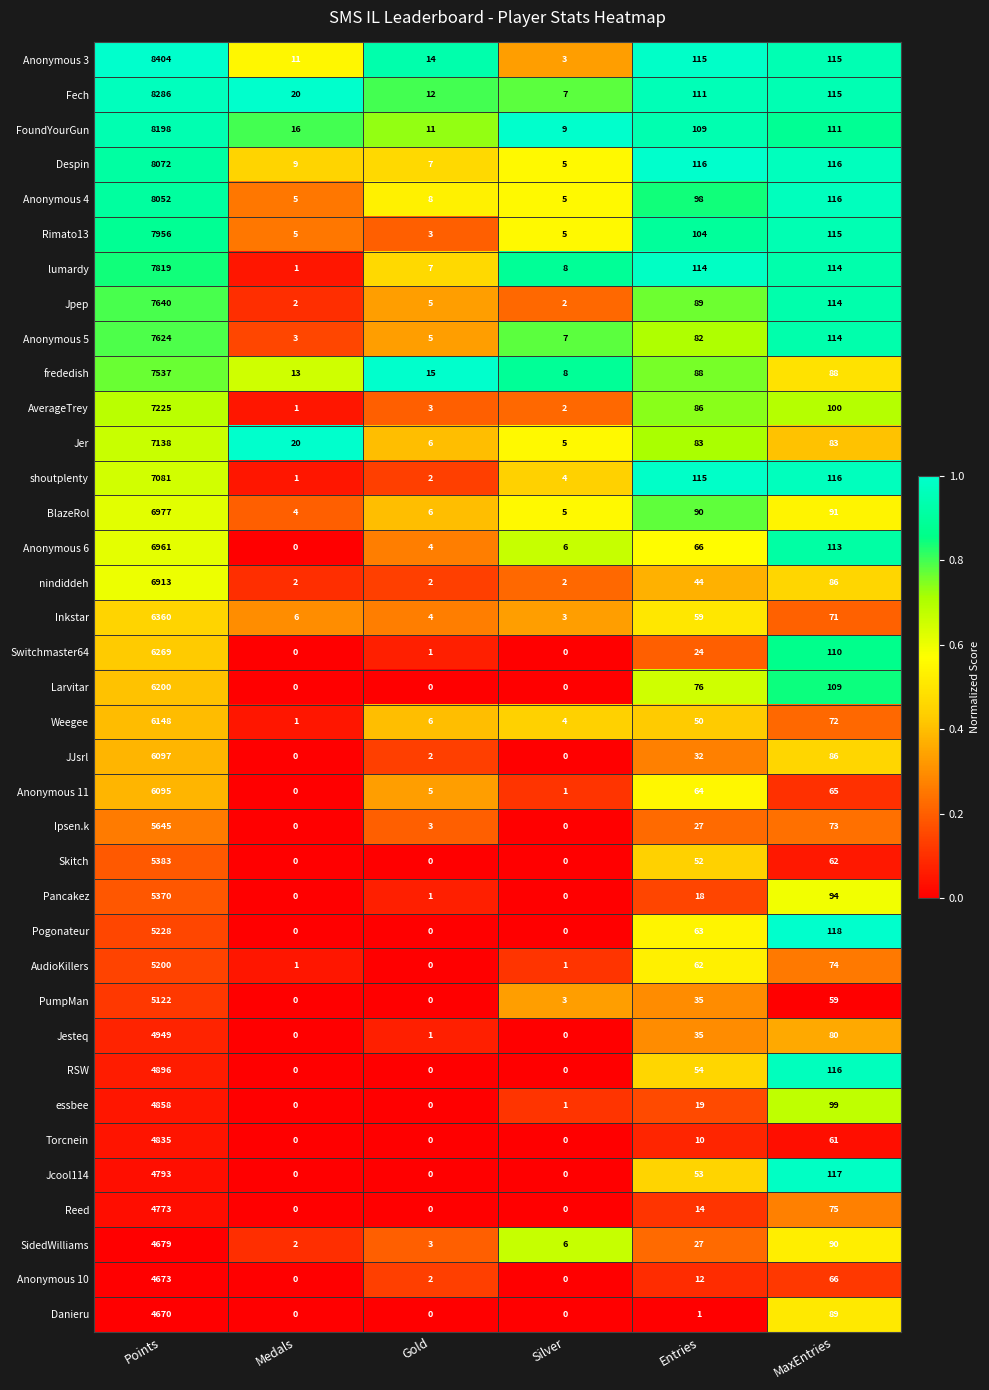

True or false: RSW has a value of 0 at Silver.

True